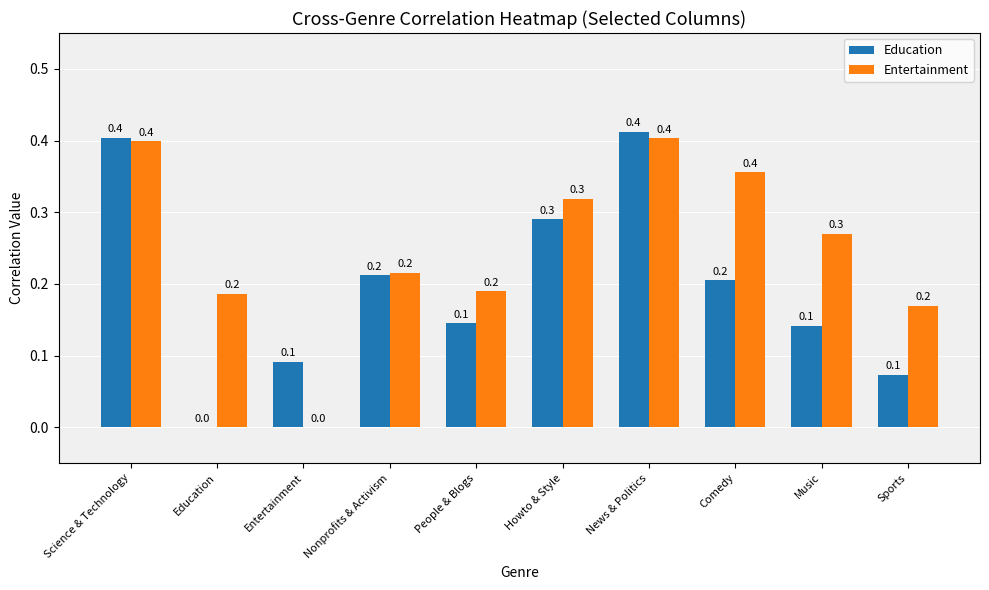

Reading right to left, extract all data points from this chart.

Education: Sports=0.1	Music=0.1	Comedy=0.2	News & Politics=0.4	Howto & Style=0.3	People & Blogs=0.1	Nonprofits & Activism=0.2	Entertainment=0.1	Education=0.0	Science & Technology=0.4
Entertainment: Sports=0.2	Music=0.3	Comedy=0.4	News & Politics=0.4	Howto & Style=0.3	People & Blogs=0.2	Nonprofits & Activism=0.2	Entertainment=0.0	Education=0.2	Science & Technology=0.4